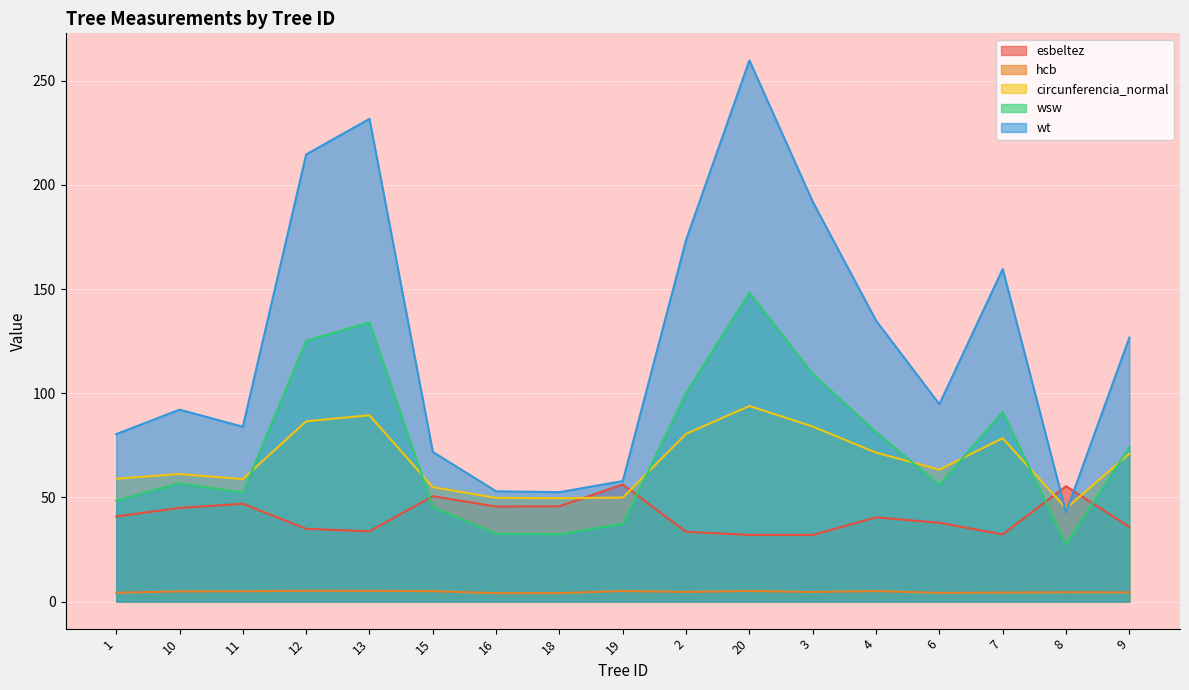

Which series changed the most between 15 and 2?

wt